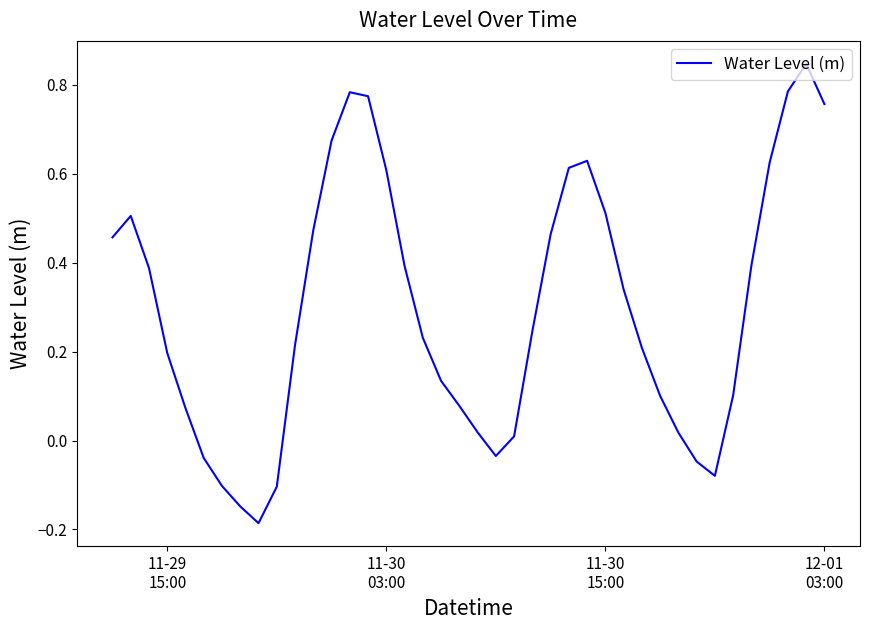

True or false: the data has more than 0 interior local peaks.

True